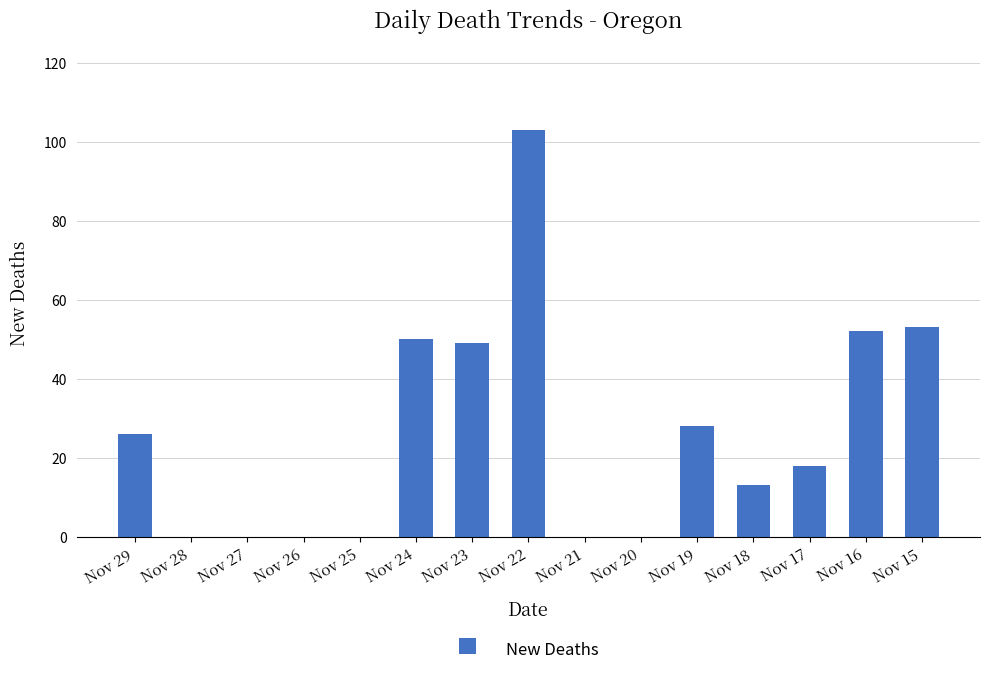

What is the change in value from Nov 22 to Nov 15?

-50